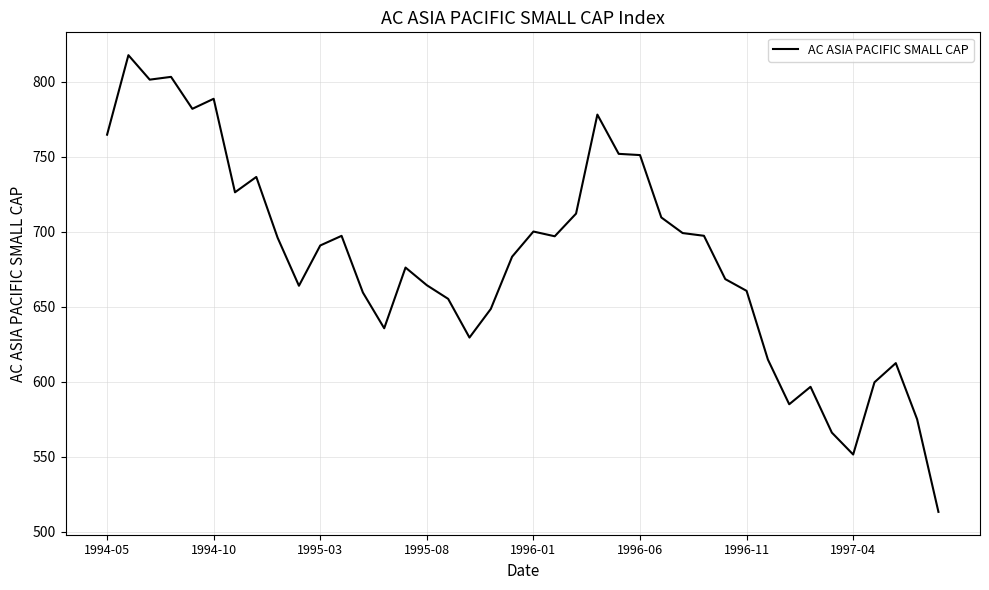

What is the difference between the maximum and minimum values?

304.6